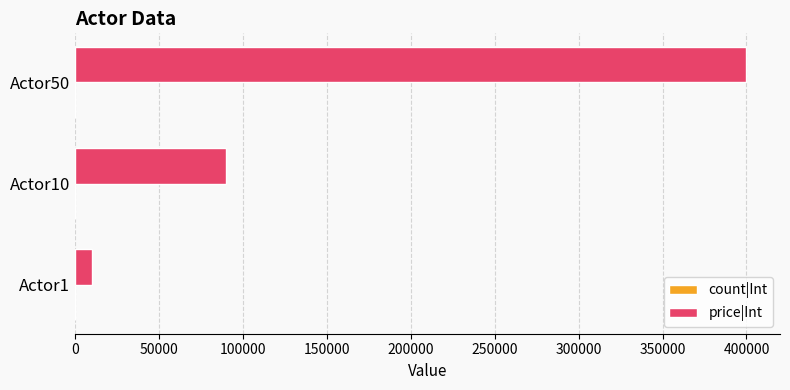

At which category is the sum across all series the highest?

Actor50